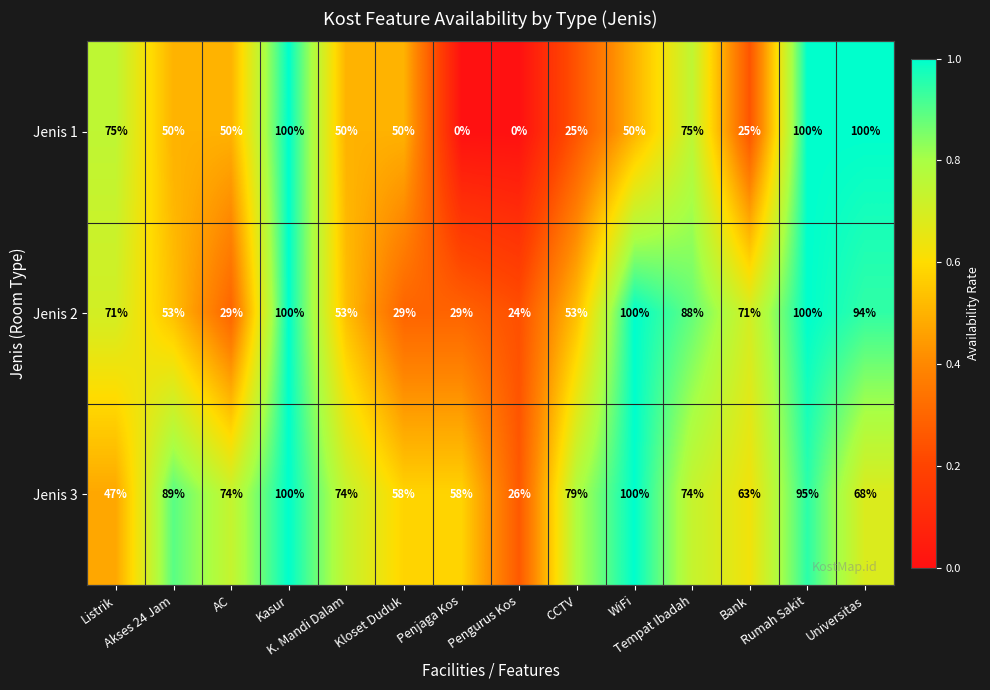

Which series has the largest total across all categories?

Jenis 3